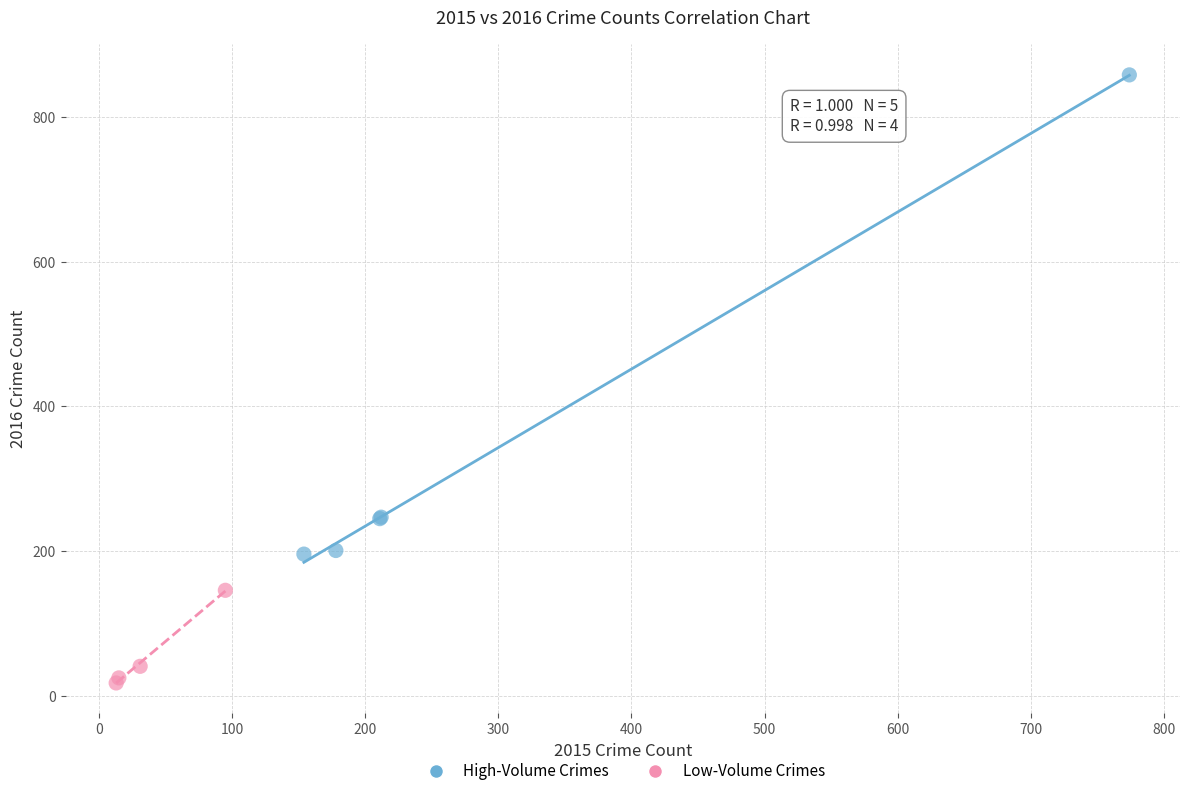

Which series has the largest Y range (max minus min)?

High-Volume Crimes